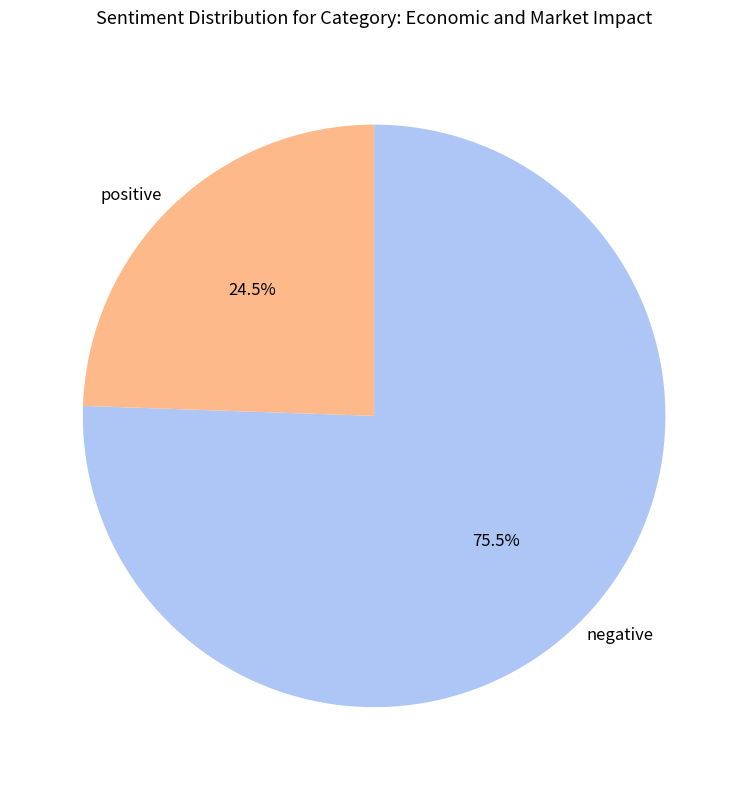

Combined, what portion of the pie is positive and negative?

100.0%